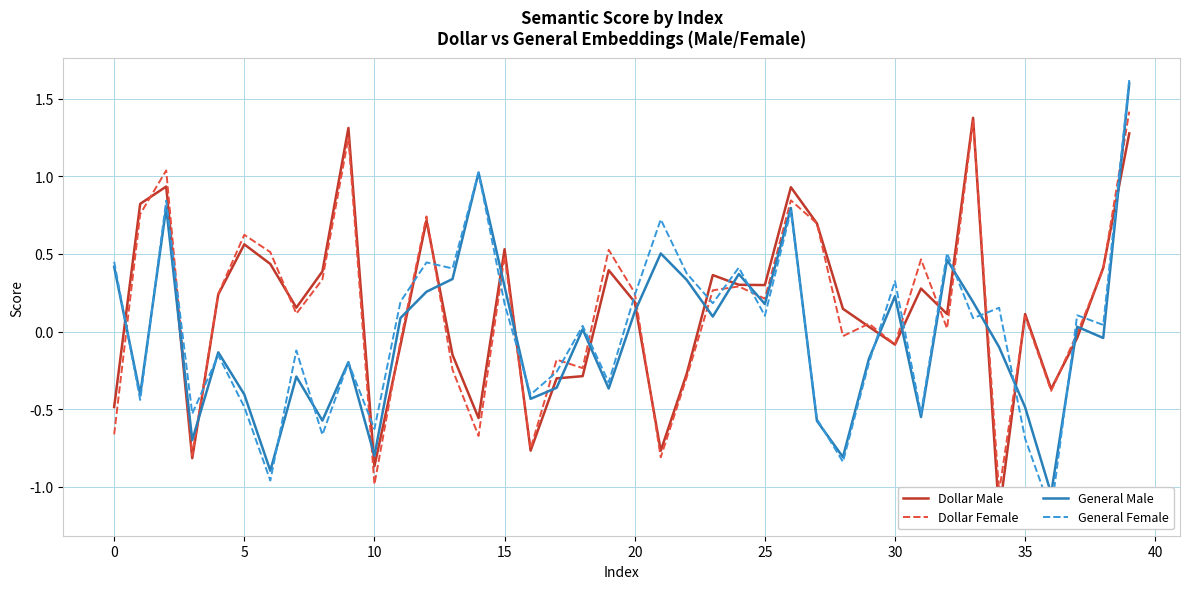

Is it true that General Male equals -1.0 at 36?

True